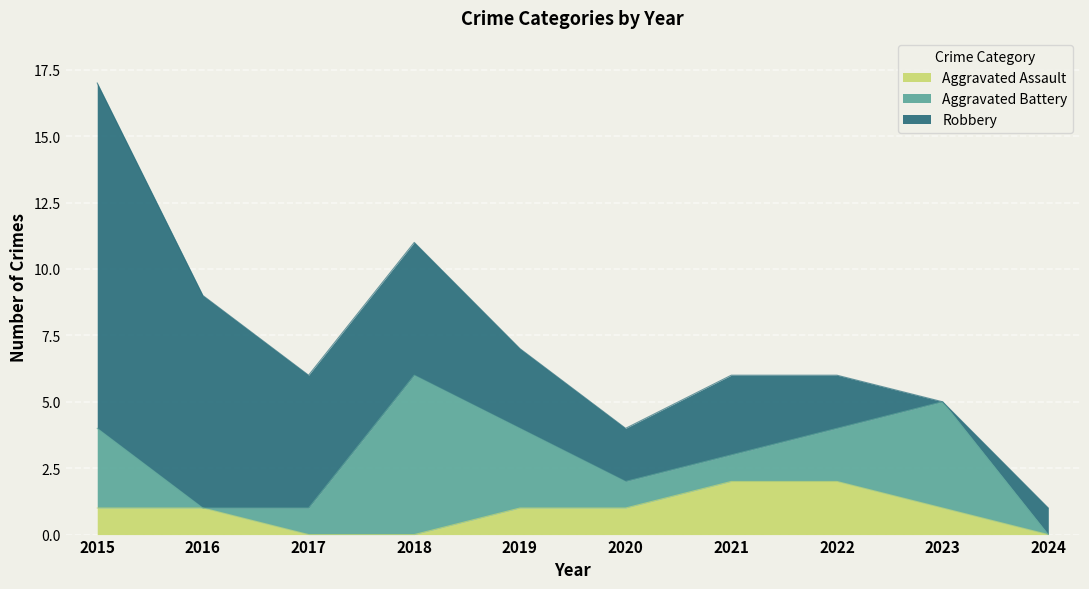

Where is Aggravated Assault nearest to the value 1?

2015